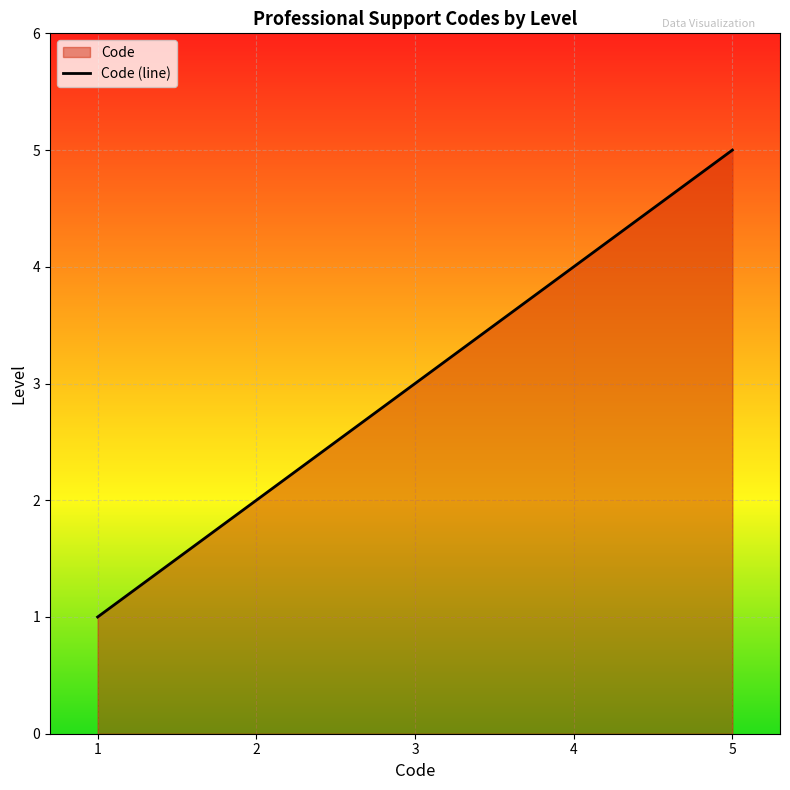

What is the sum of all values?

15